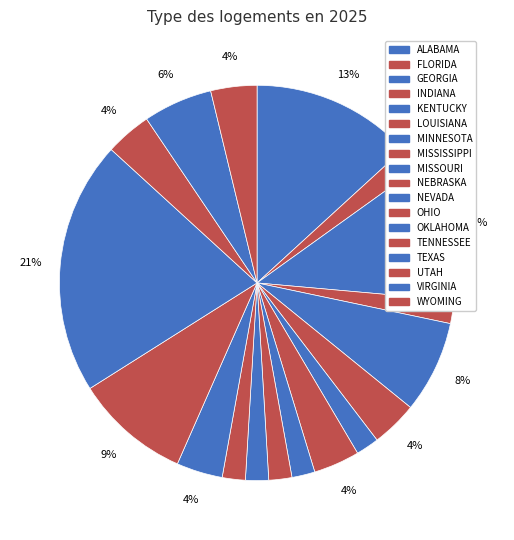

To the nearest percent, what is the difference between the KENTUCKY and GEORGIA slice percentages?

4%